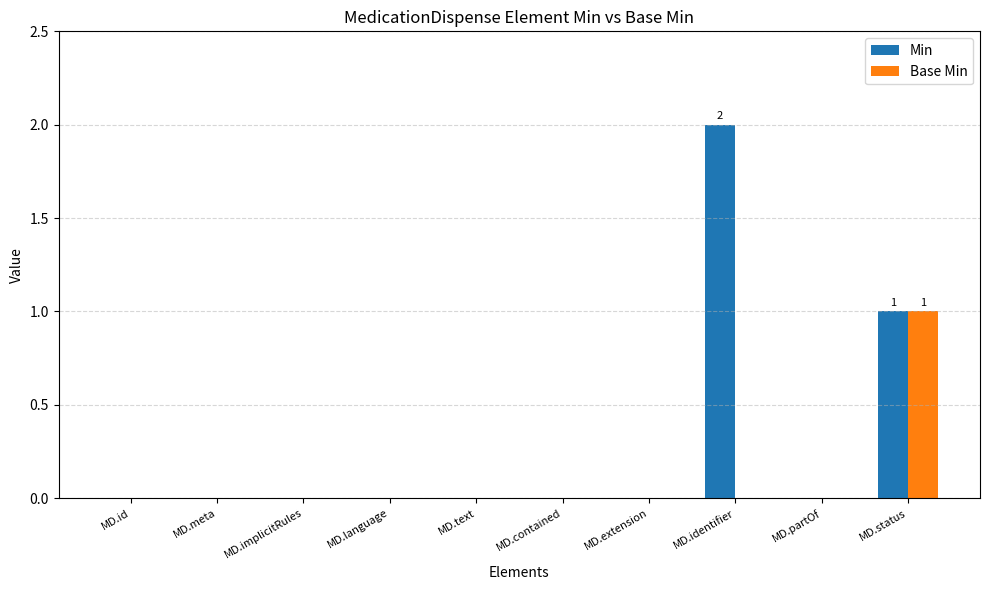

Does the chart contain stacked bars?

No